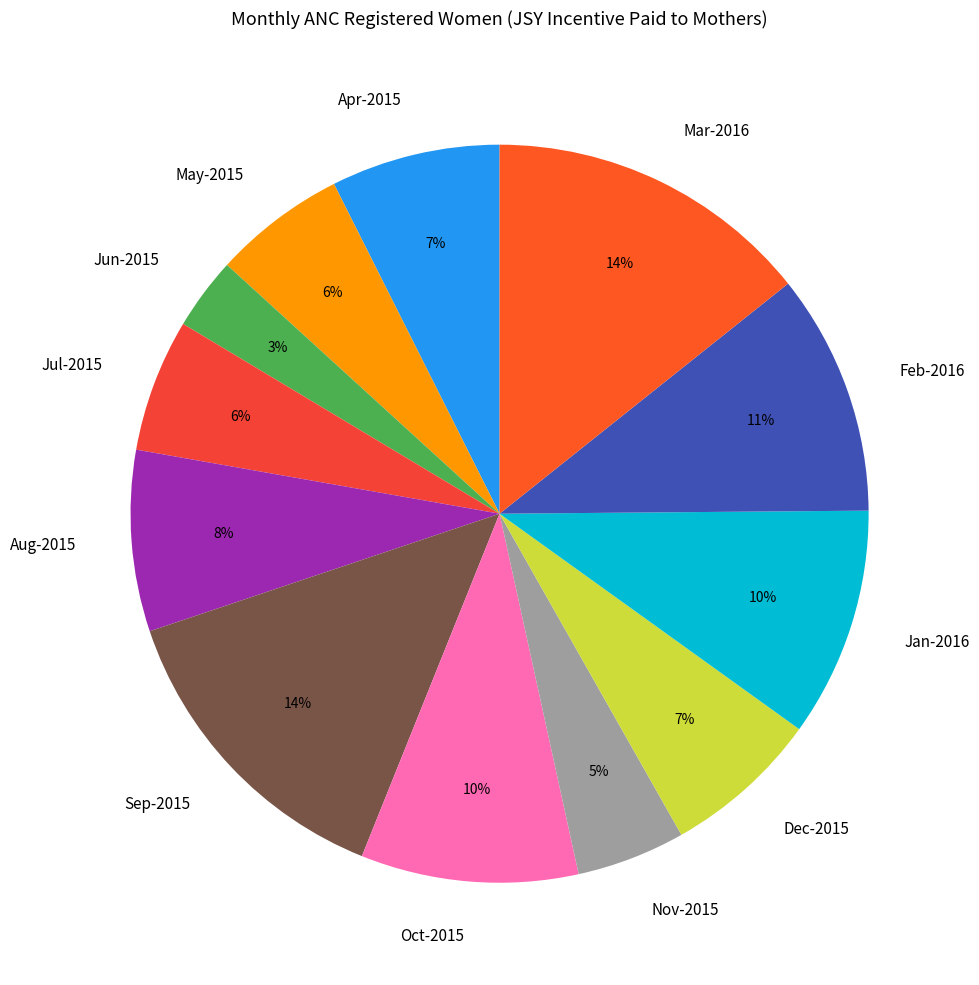

What is the smallest slice in the pie chart?

Jun-2015